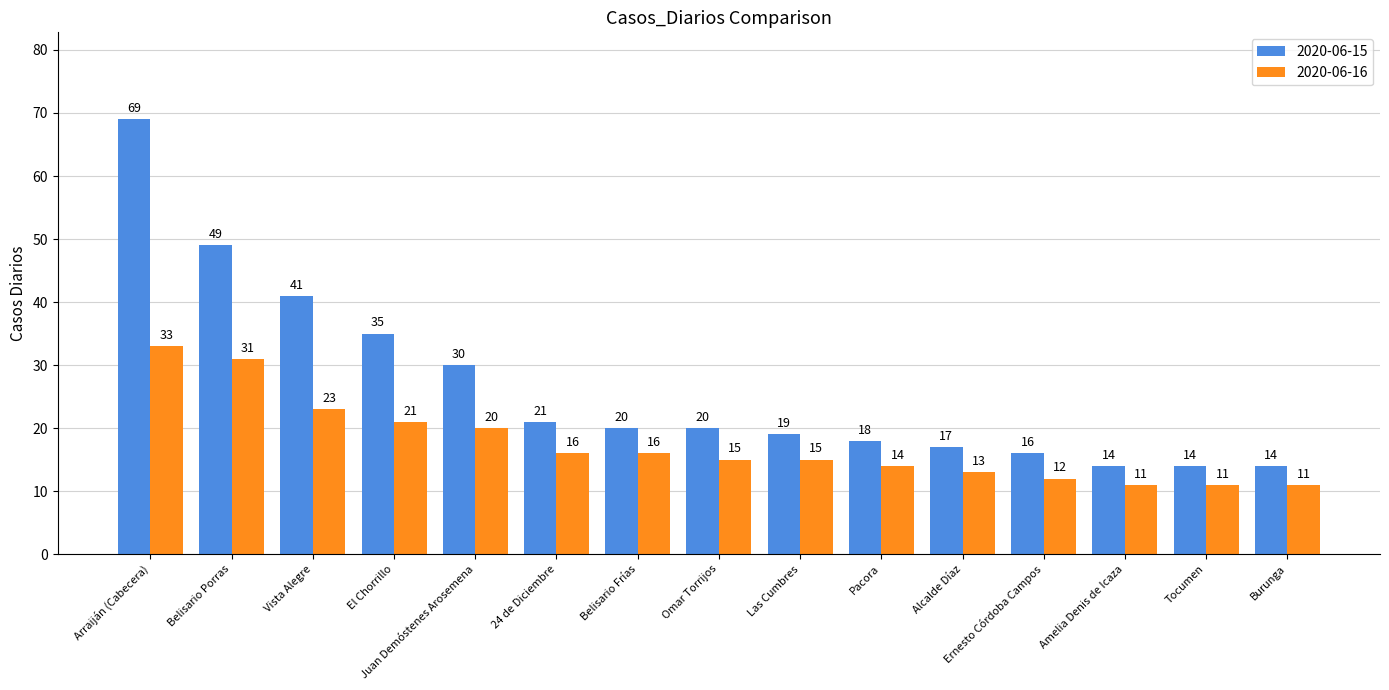

What are all the series names shown in the legend?

2020-06-15, 2020-06-16